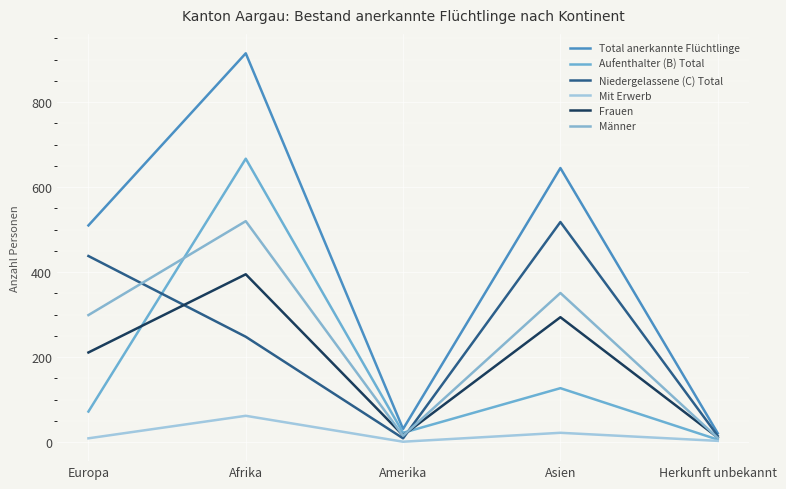

What is the difference between the Niedergelassene (C) Total values at Asien and Afrika?

270